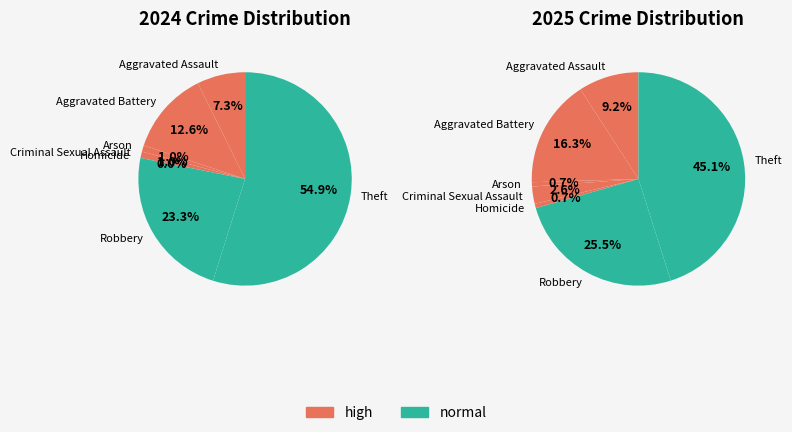

Is there any slice that represents more than half of the pie?

Yes